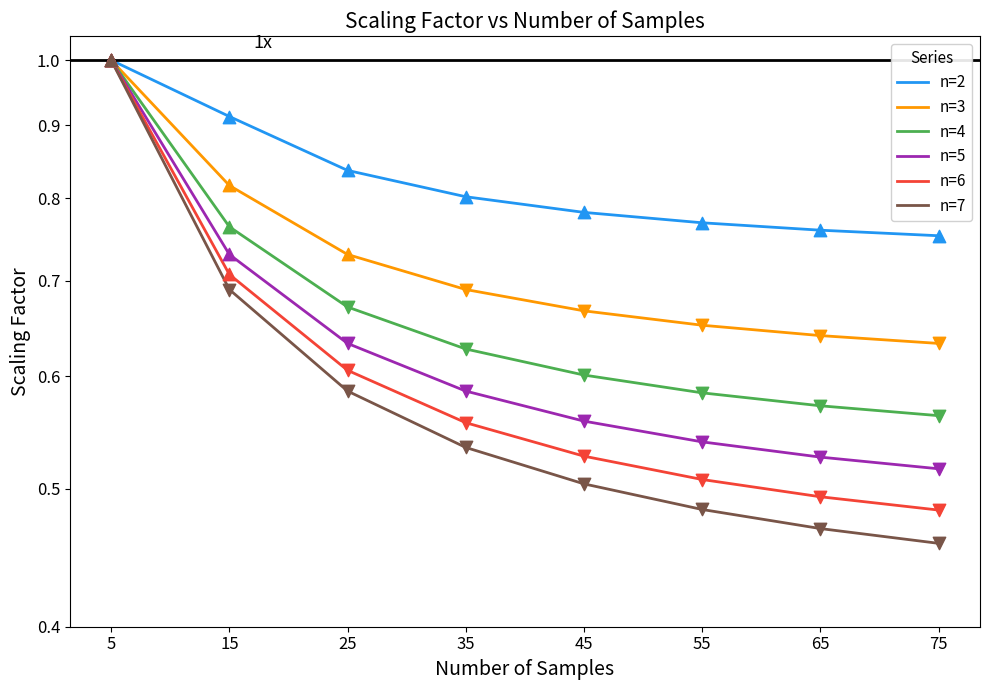

At how many categories does at least one series exceed 0?

8